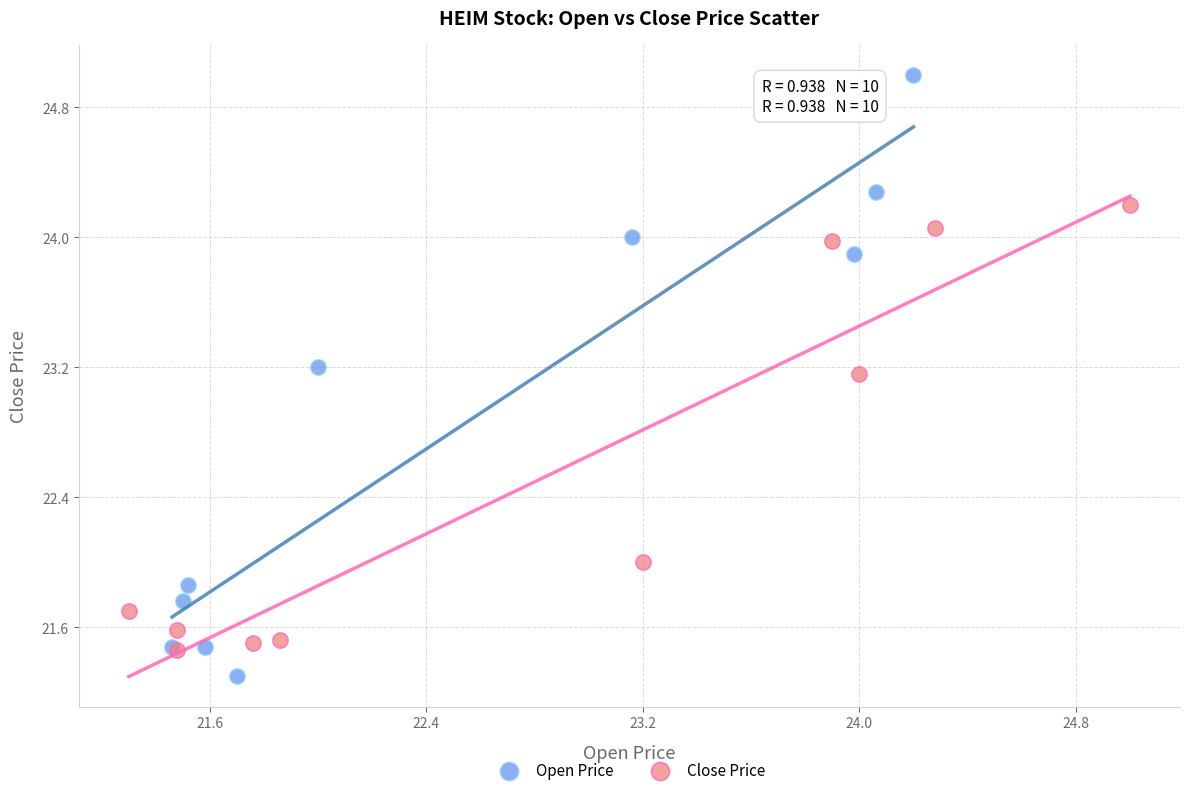

Which series has the largest Y range (max minus min)?

Open Price